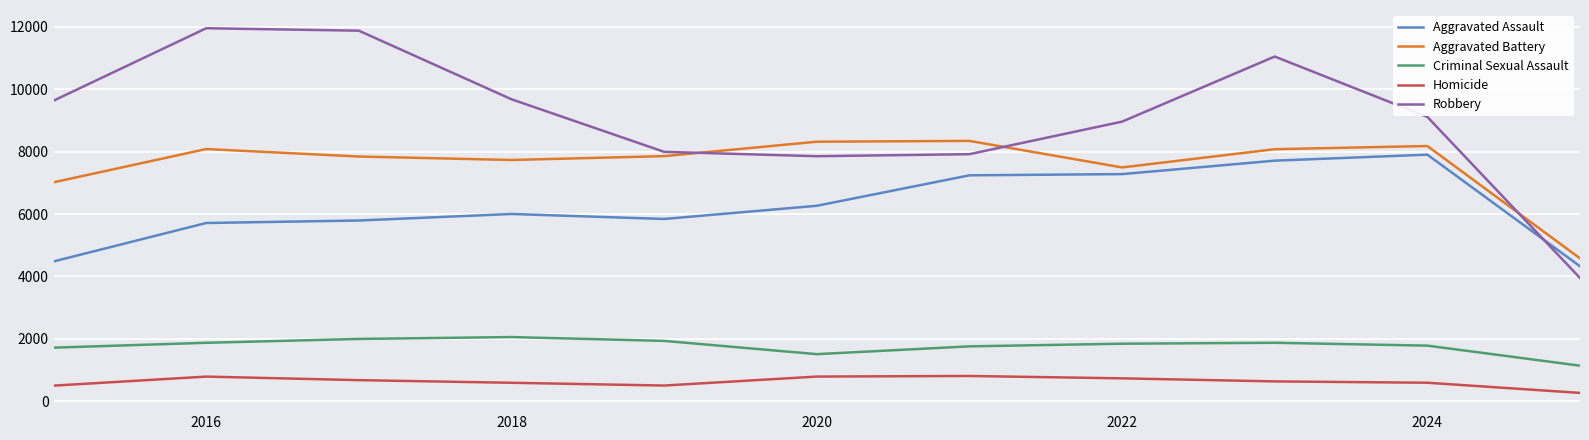

Does the chart have visible grid lines?

Yes